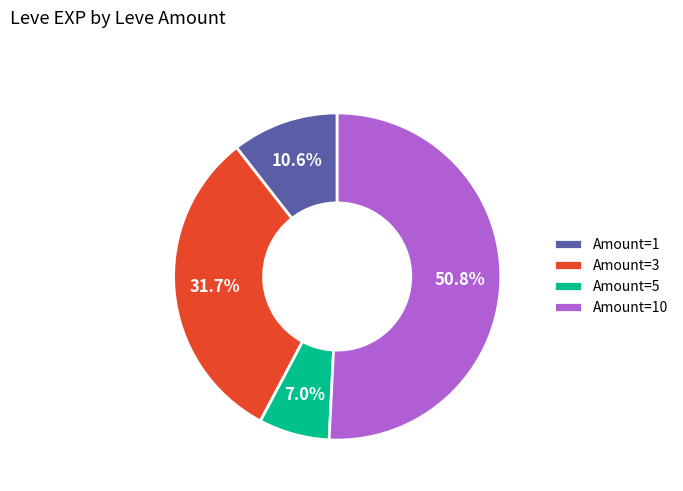

What is the total percentage of Amount=1 and Amount=10?

61.3%